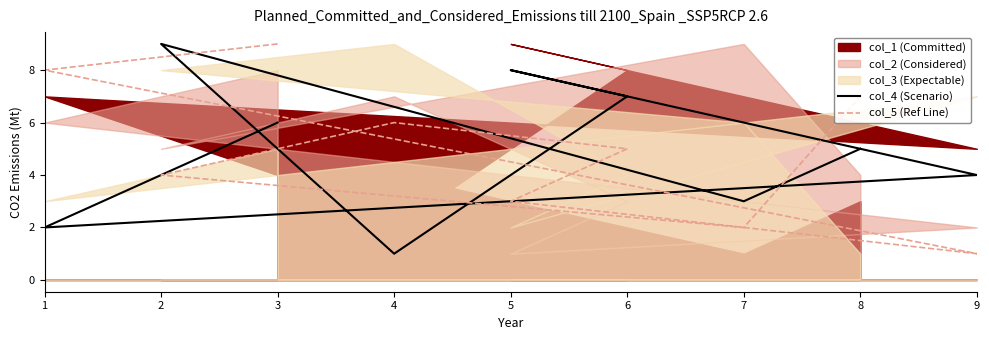

What is the value of the col_5 (Ref Line) point at the 2nd from the left?

8